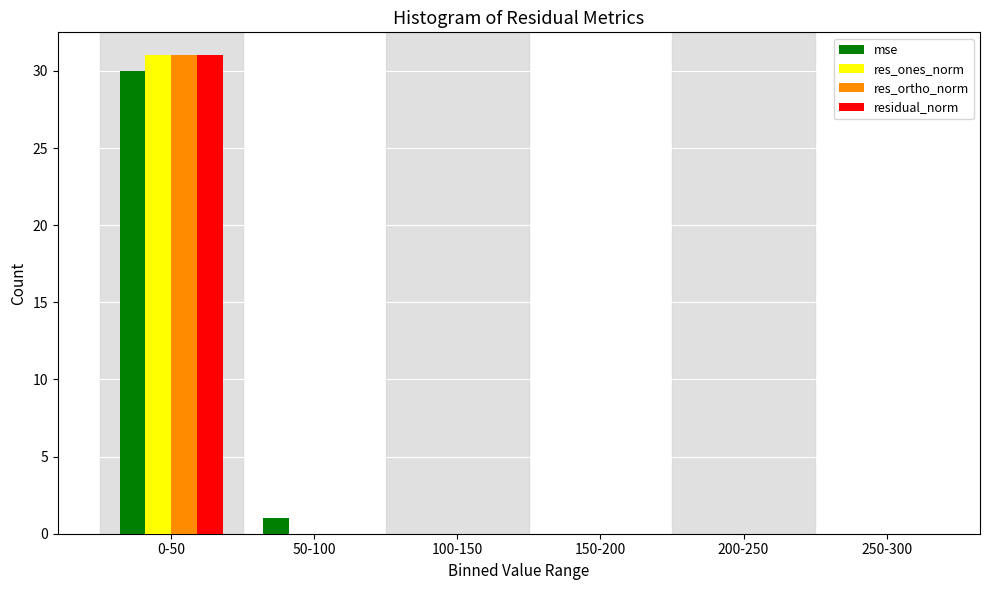

Reading left to right, extract all data points from this chart.

mse: 0-50=30	50-100=1	100-150=0	150-200=0	200-250=0	250-300=0
res_ones_norm: 0-50=31	50-100=0	100-150=0	150-200=0	200-250=0	250-300=0
res_ortho_norm: 0-50=31	50-100=0	100-150=0	150-200=0	200-250=0	250-300=0
residual_norm: 0-50=31	50-100=0	100-150=0	150-200=0	200-250=0	250-300=0